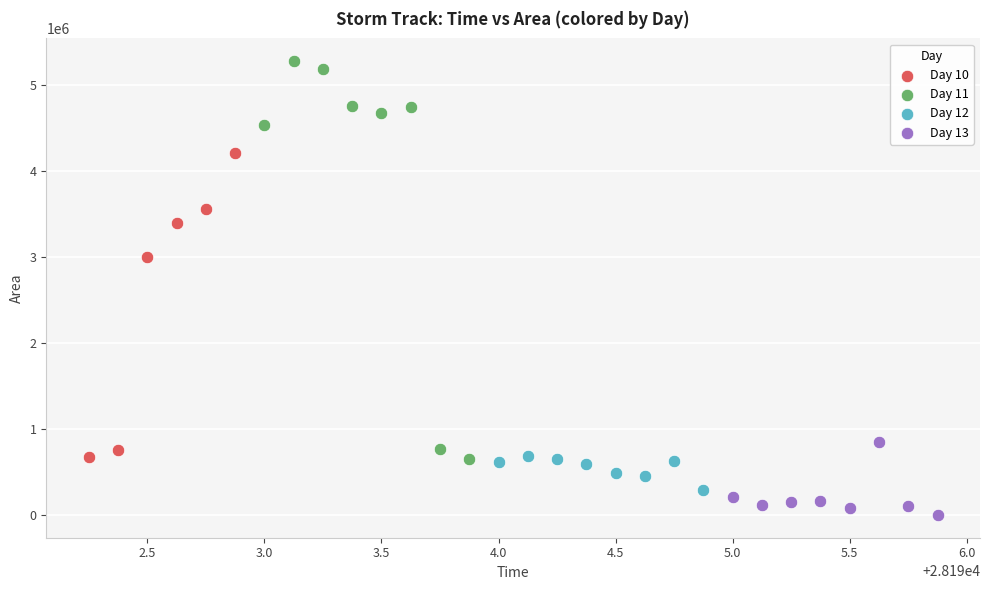

Which series has the largest Y range (max minus min)?

Day 11